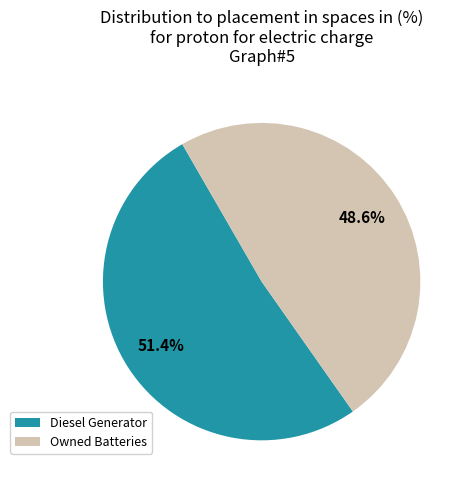

To the nearest percent, what is the average slice percentage?

50%